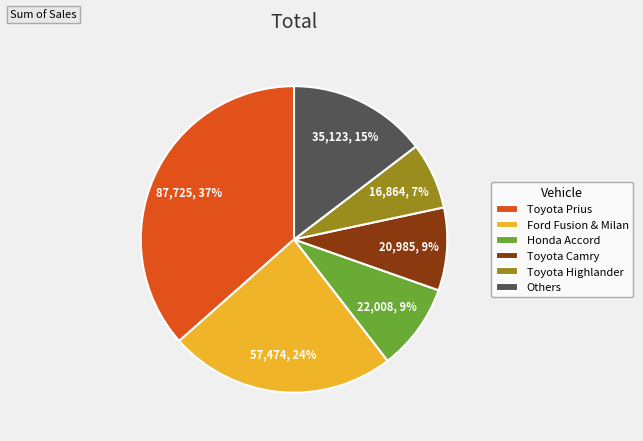

To the nearest percent, what portion does Toyota Prius represent?

37%